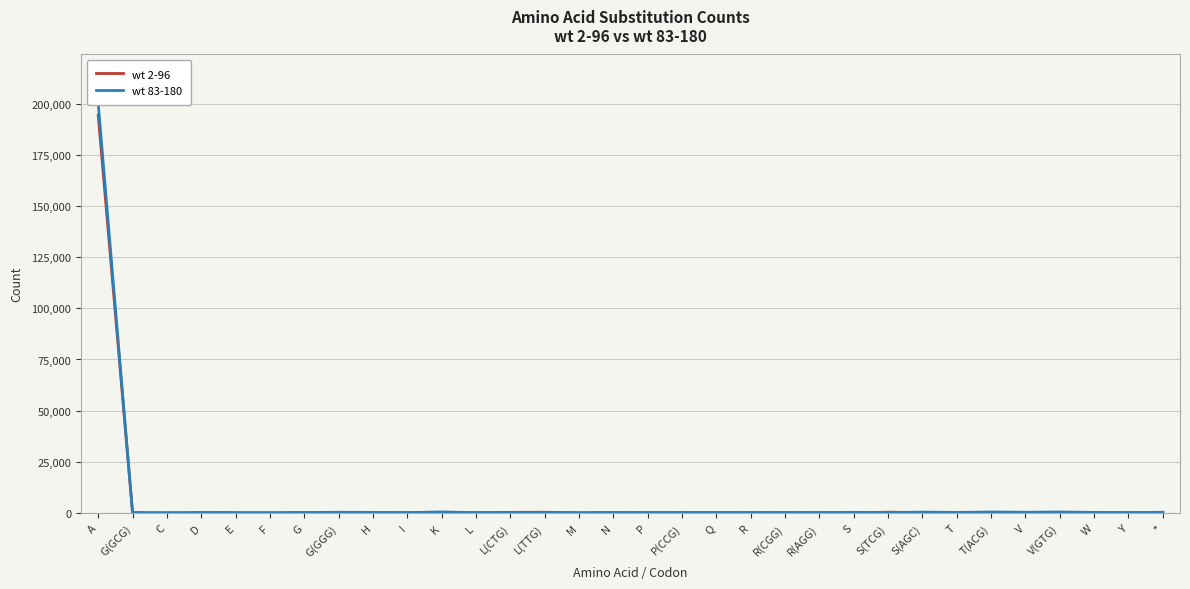

List the series in order of their overall mean, lowest first.

wt 2-96, wt 83-180